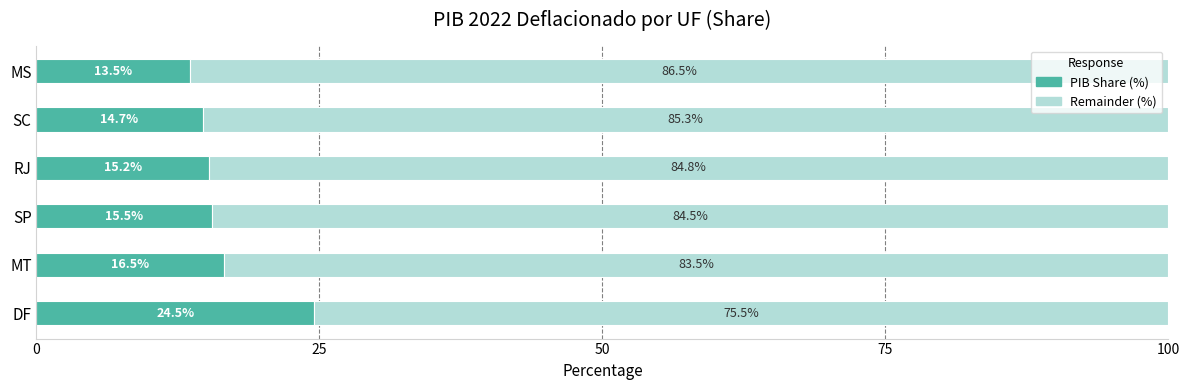

What is the total value across all series at RJ?

100.0